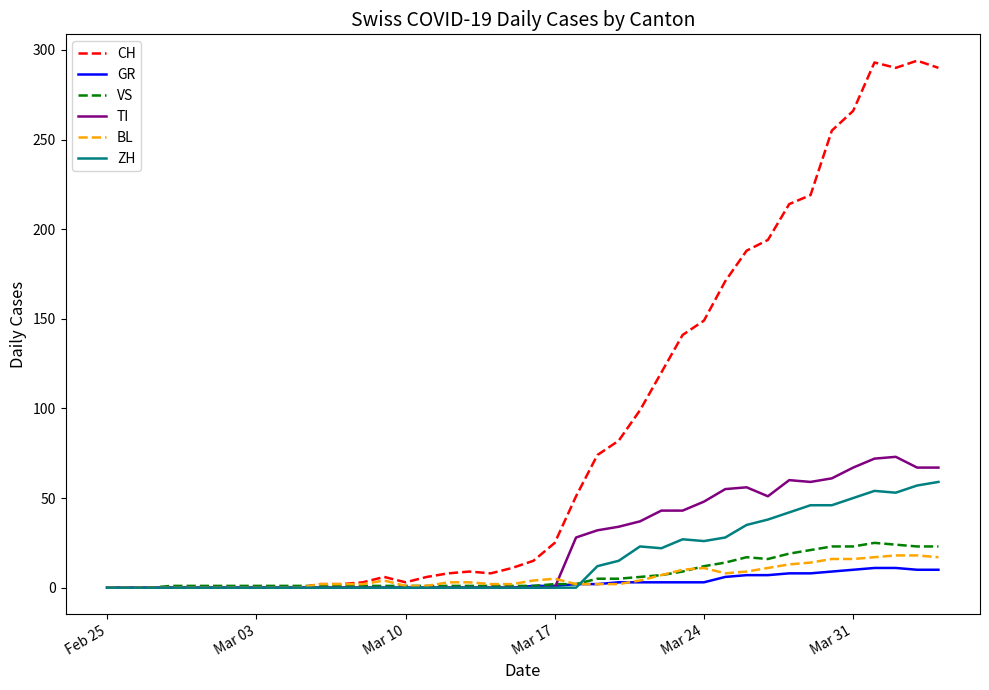

Which series has the largest range (max minus min)?

CH